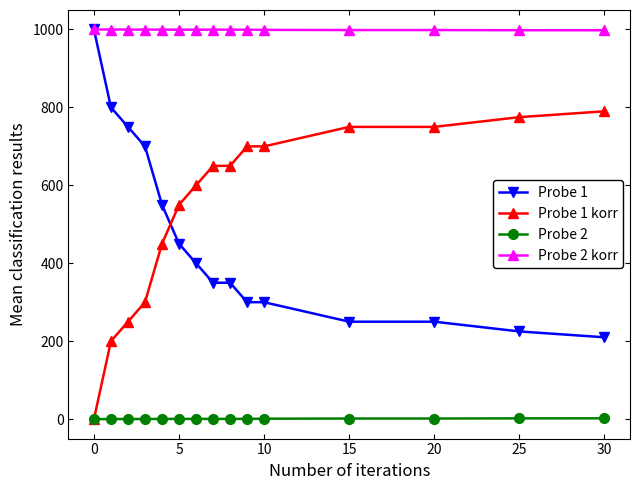

What is the minimum value for Probe 1?

210.0